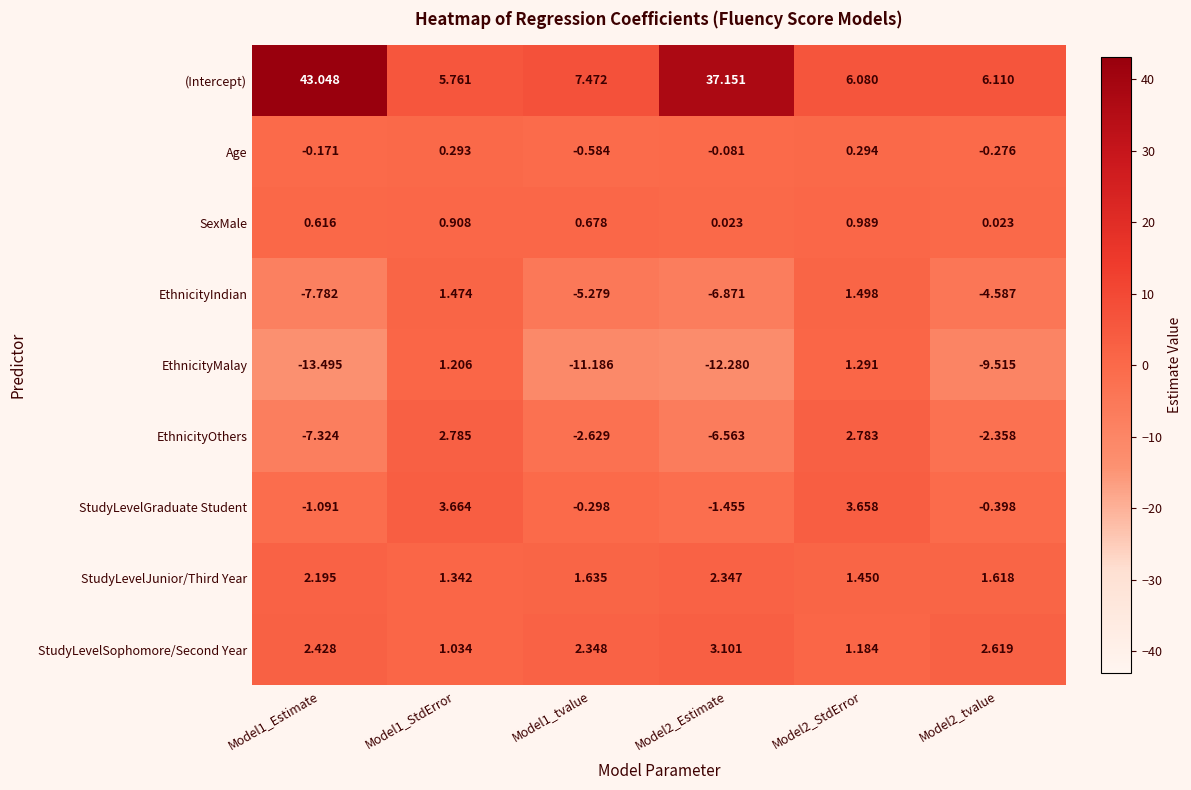

Rank the series at Model1_tvalue from lowest to highest value.

EthnicityMalay, EthnicityIndian, EthnicityOthers, Age, StudyLevelGraduate Student, SexMale, StudyLevelJunior/Third Year, StudyLevelSophomore/Second Year, (Intercept)